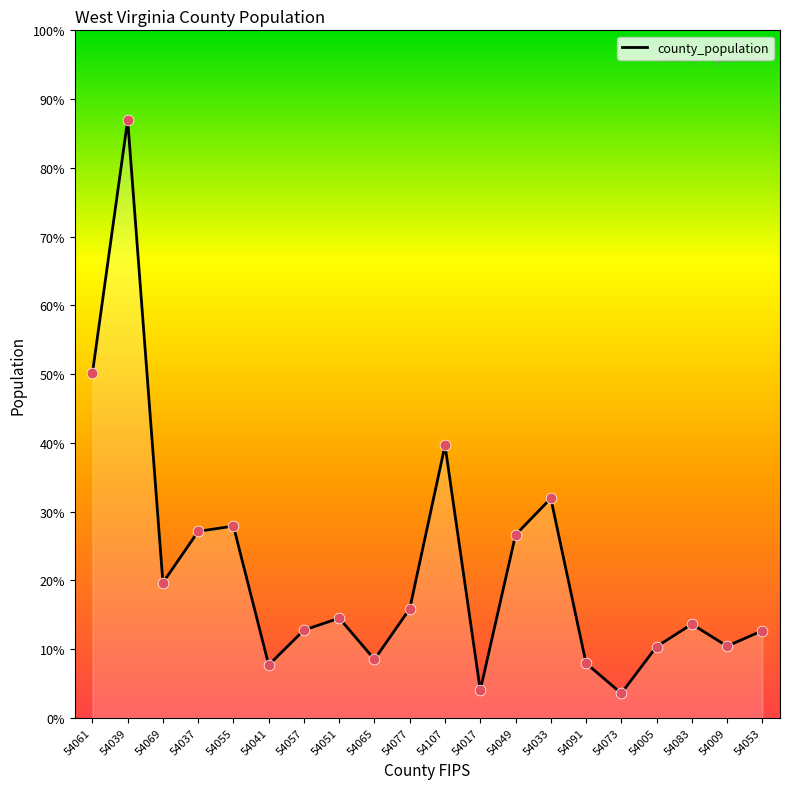

Between 54061 and 54009, which is larger?

54061